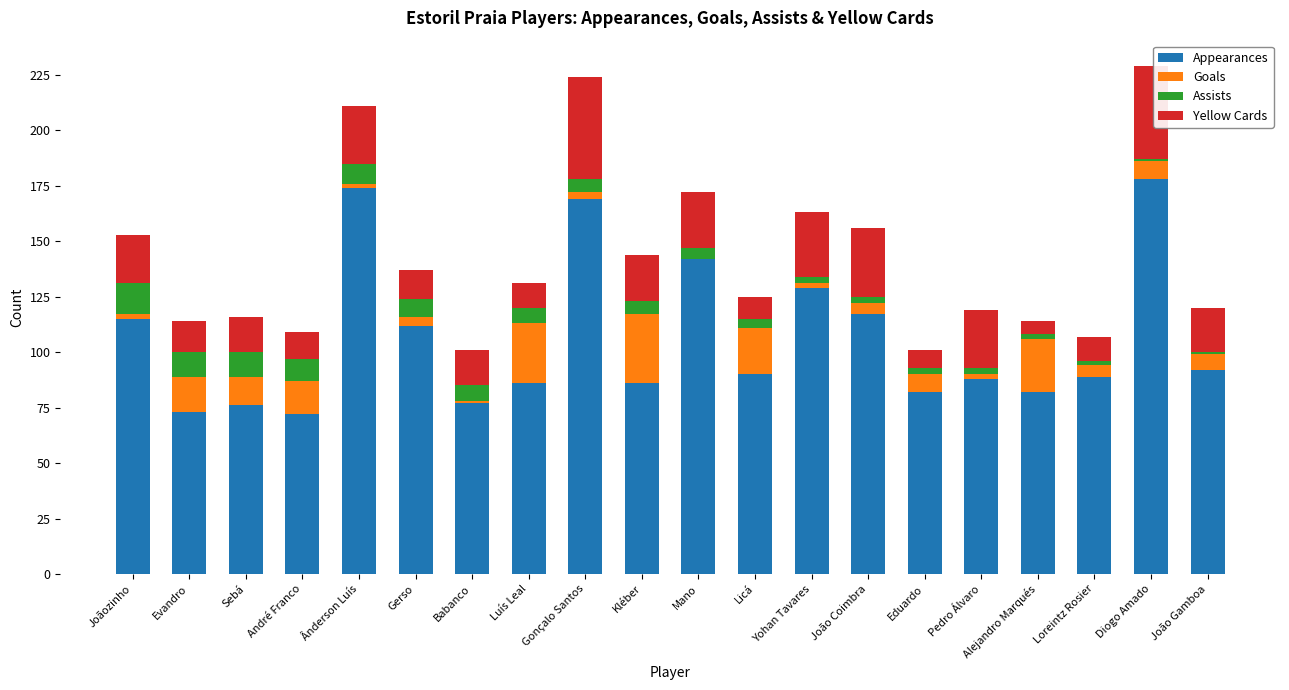

What is the highest value of the Appearances series?

178